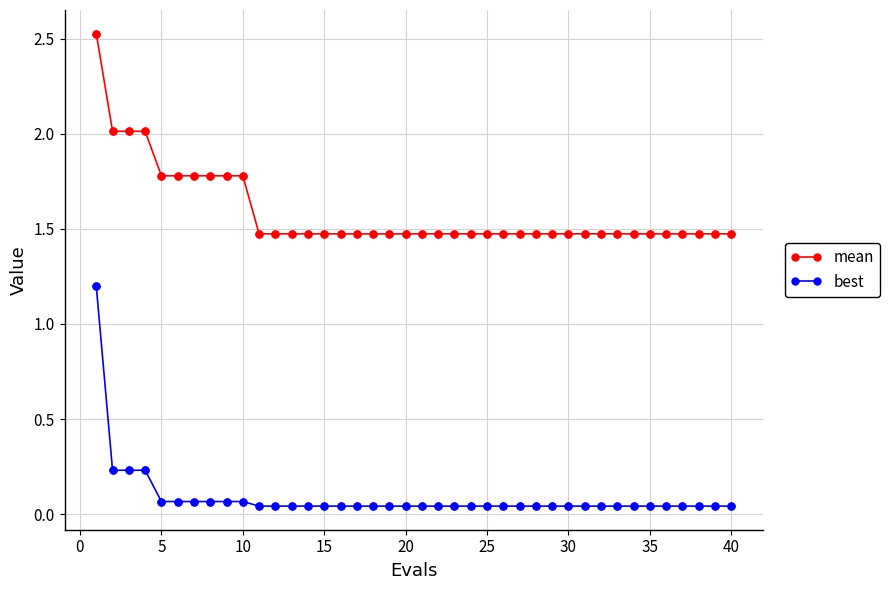

Which series has the widest spread of values?

best